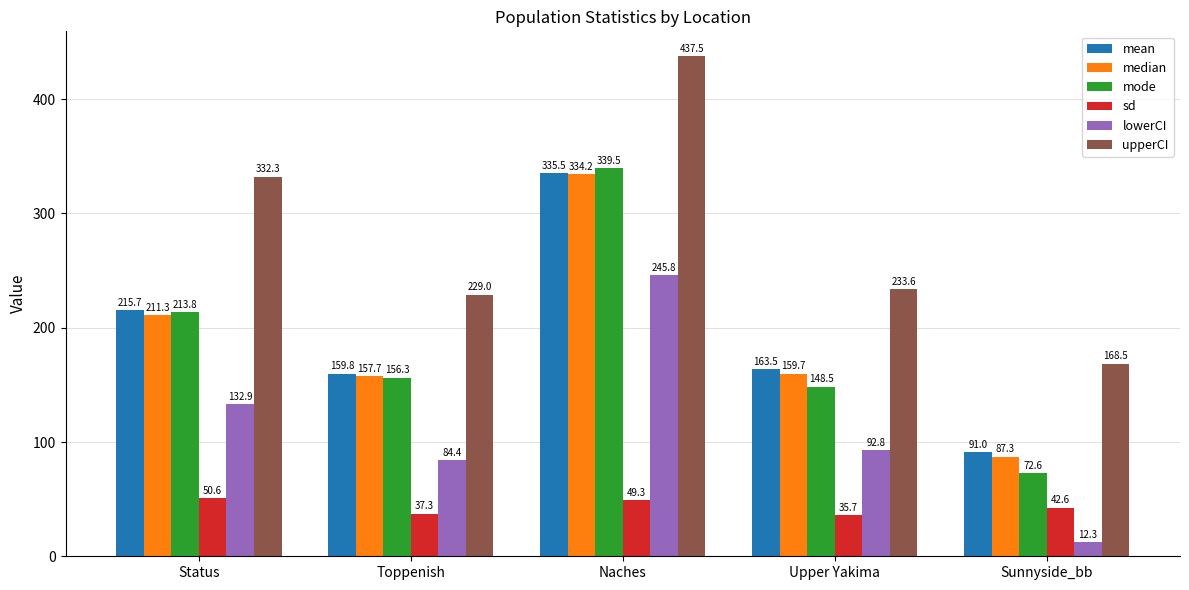

Reading left to right, transcribe all the data shown in this chart.

mean: 215.7	159.8	335.5	163.5	91.0
median: 211.3	157.7	334.2	159.7	87.3
mode: 213.8	156.3	339.5	148.5	72.6
sd: 50.6	37.3	49.3	35.7	42.6
lowerCI: 132.9	84.4	245.8	92.8	12.3
upperCI: 332.3	229.0	437.5	233.6	168.5